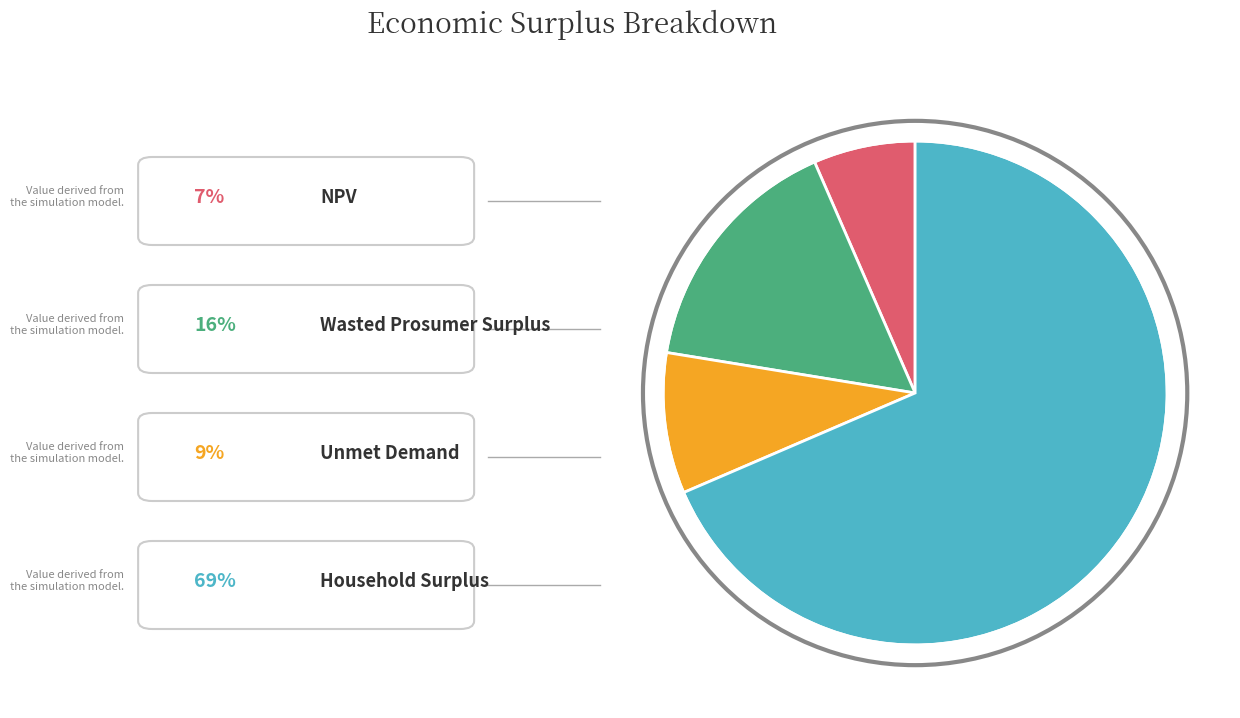

Does any single category account for the majority?

Yes